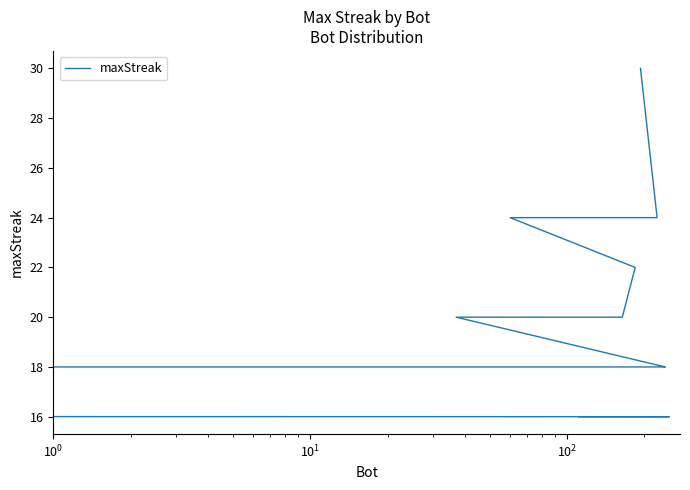

True or false: the data has more than 2 interior local peaks.

False